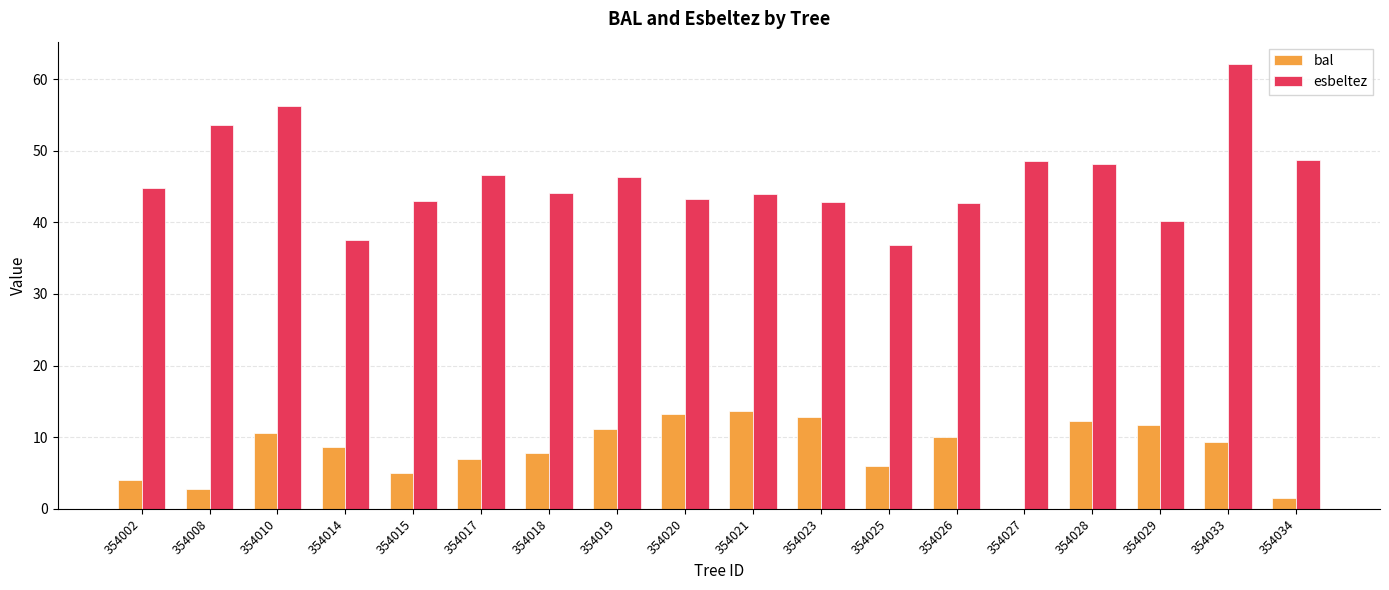

The value of esbeltez at 354018 is 64.6. True or false?

False